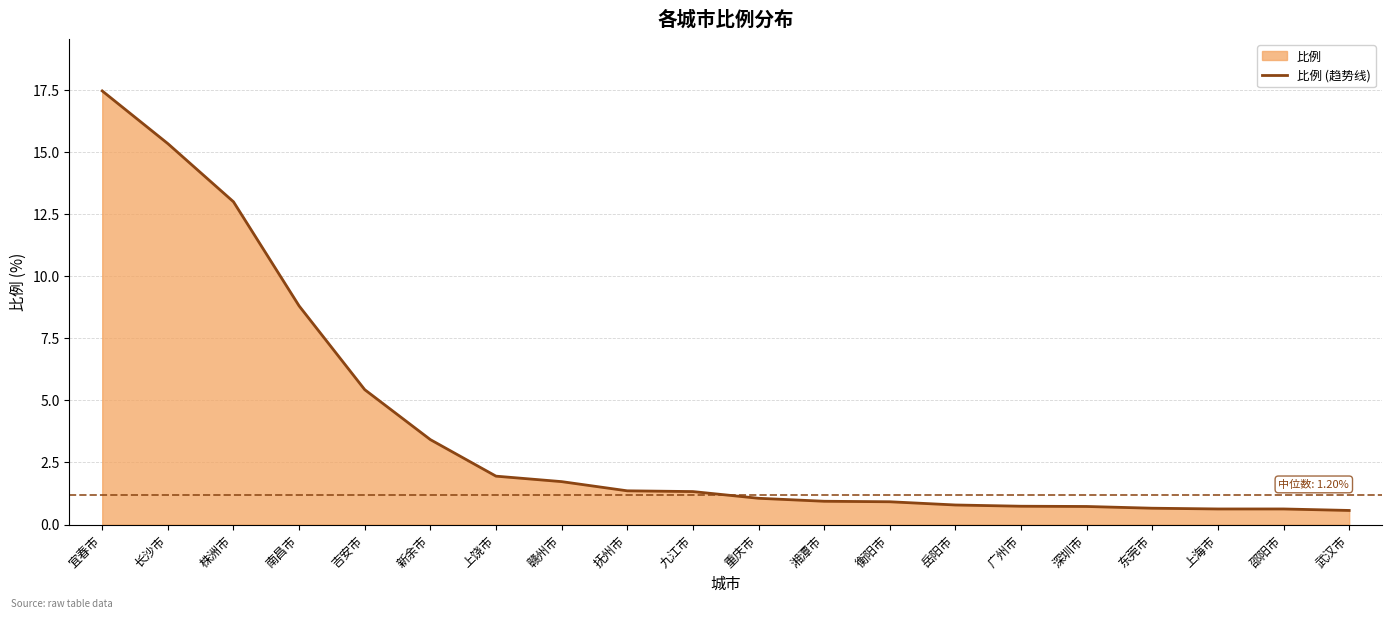

Read the value at 衡阳市.

0.9